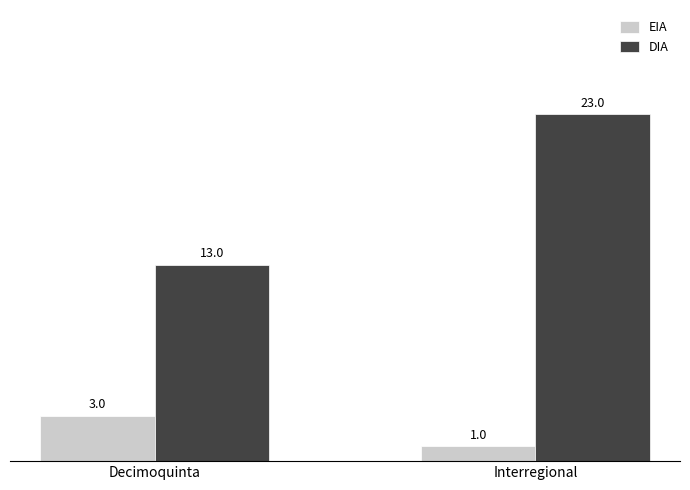

How many DIA values are between 13 and 23?

2